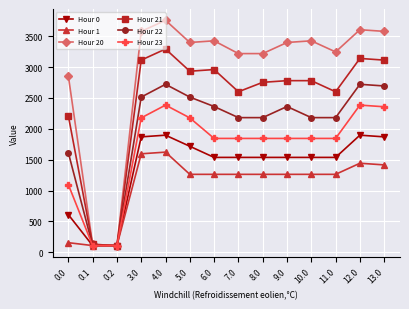

What is the total value across all series at 7.0?

12641.0